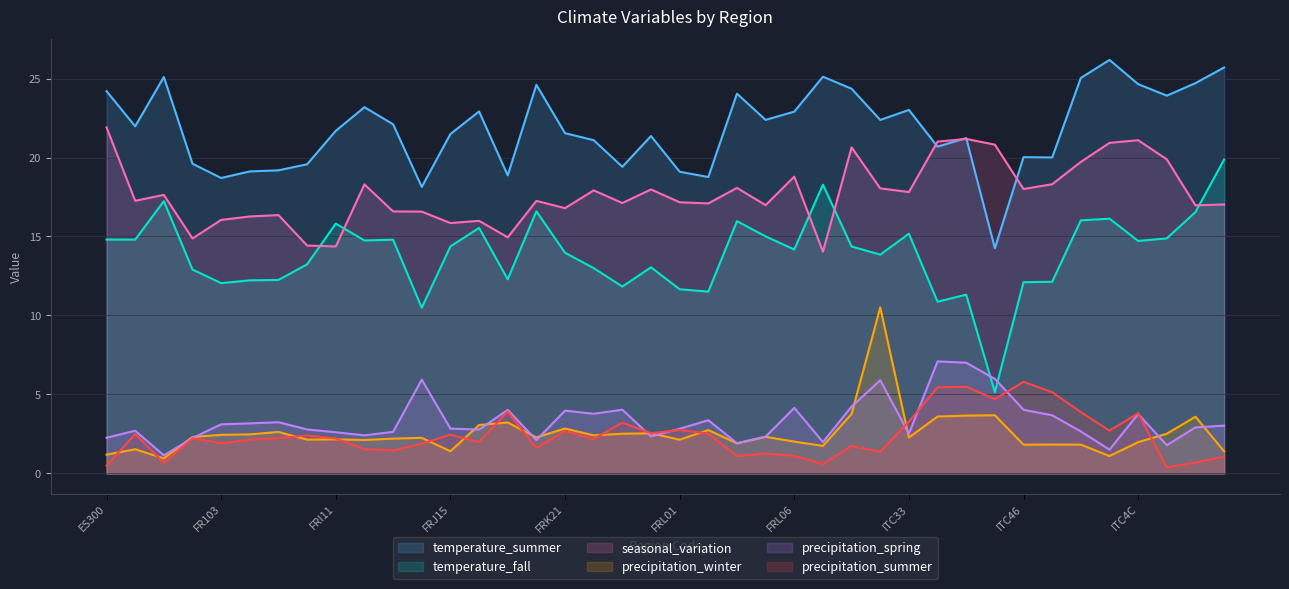

Read the precipitation_summer value at 21.

2.5